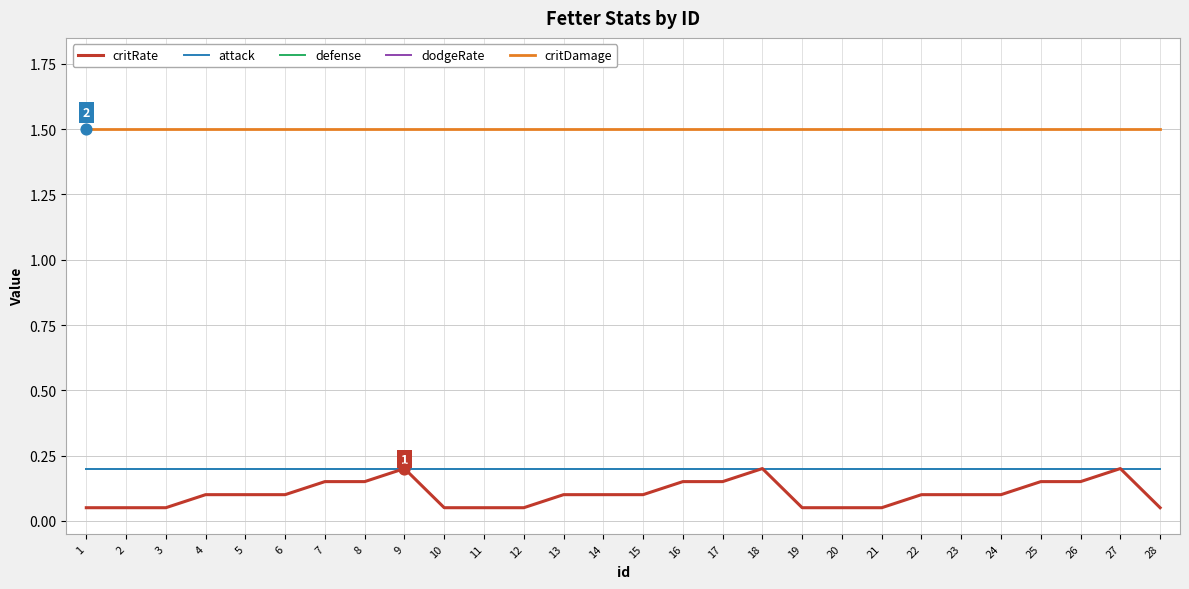

What is the total value across all series at 4?

2.2